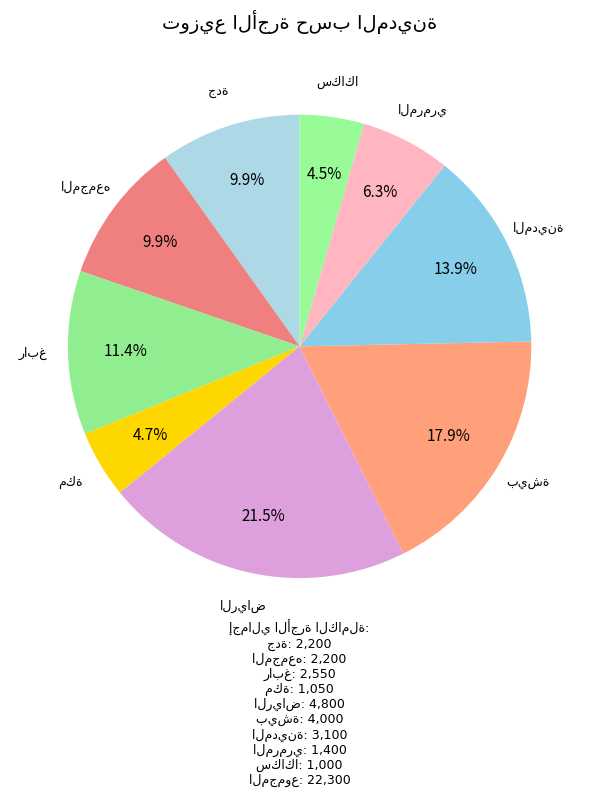

Count the number of slices in the pie.

9